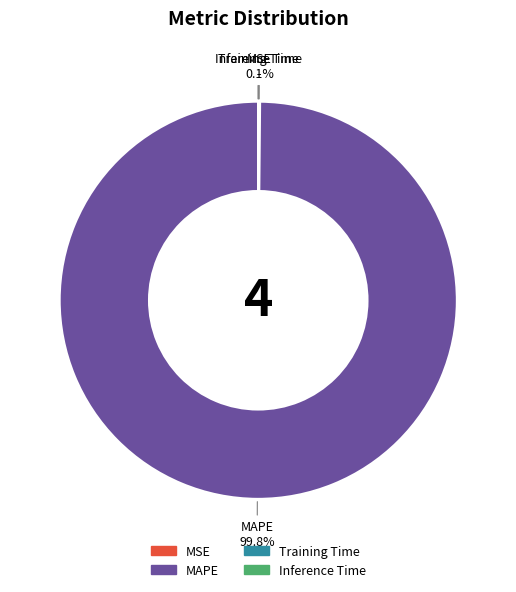

Does any single category account for the majority?

Yes